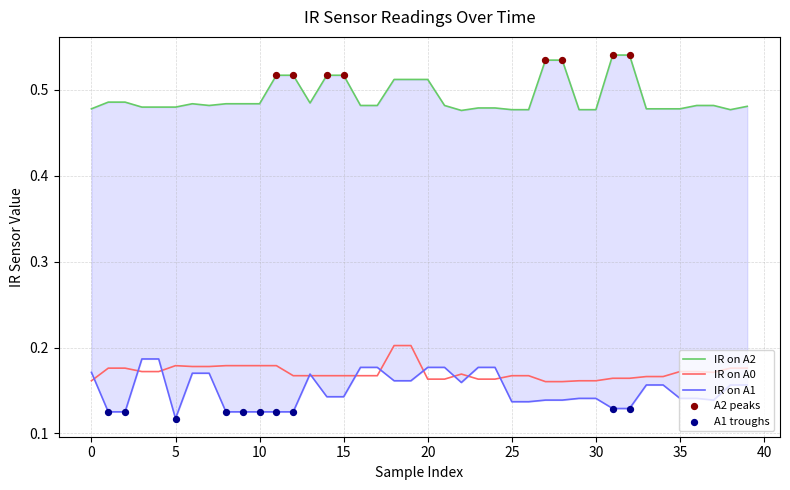

Which series has the largest Y range (max minus min)?

IR on A1